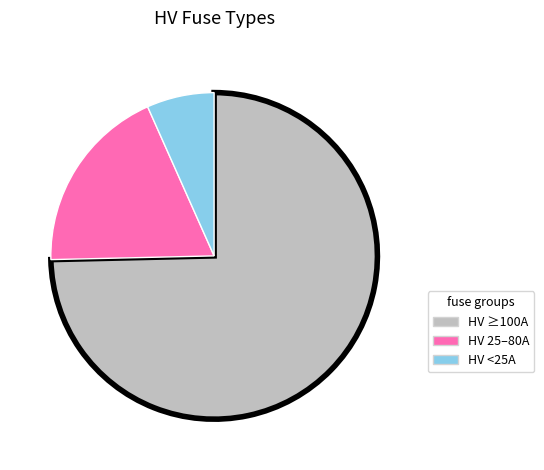

True or false: HV 25–80A accounts for 27% of the total.

False